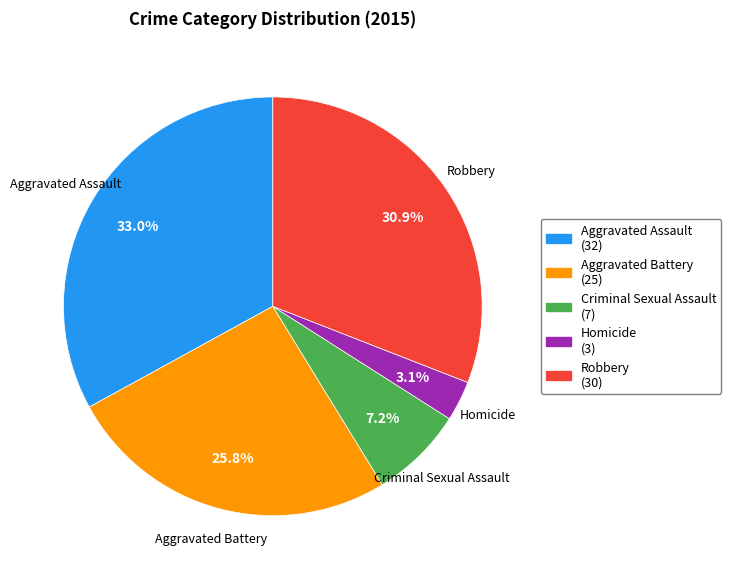

To the nearest percent, what is the combined percentage of Criminal Sexual Assault and Aggravated Battery?

33%